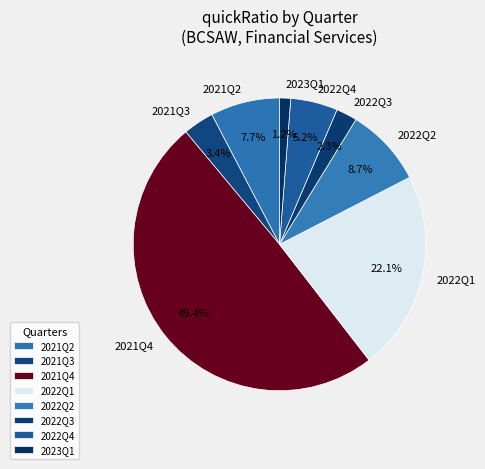

Does 2022Q3 represent more than half of the total?

No